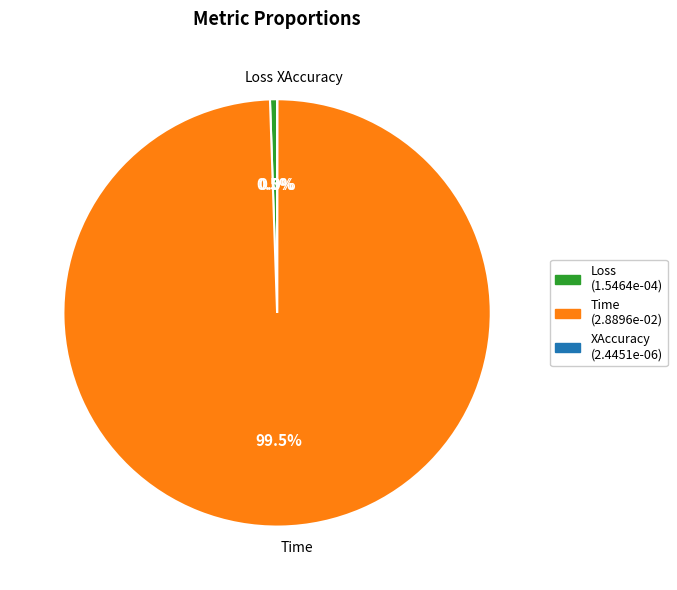

What is the largest slice in the pie chart?

Time